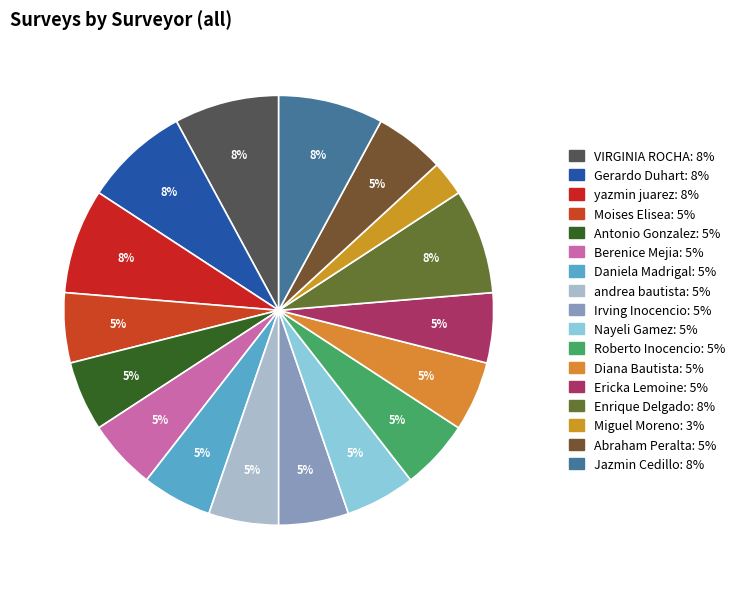

How many slices are in this pie chart?

17